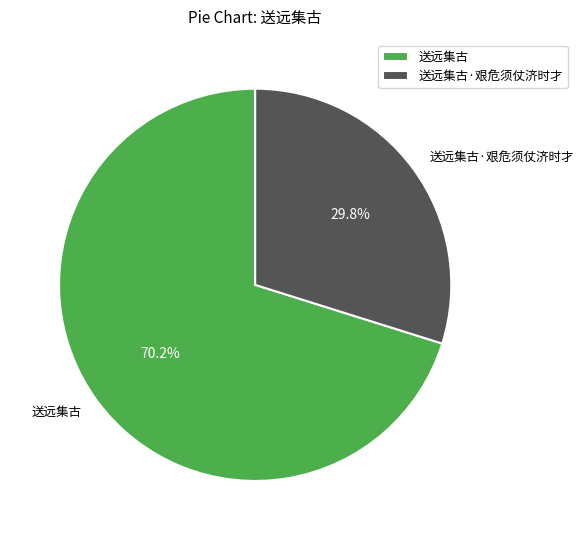

What percentage is the 送远集古 slice, to the nearest percent?

70%